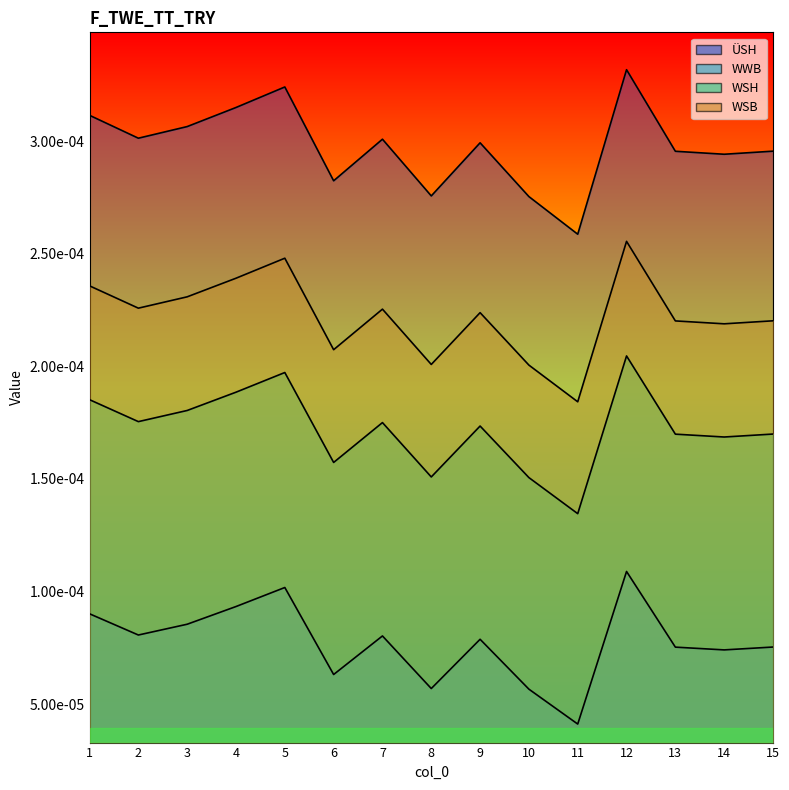

True or false: WWB has a value of 0.0 at 9.

True